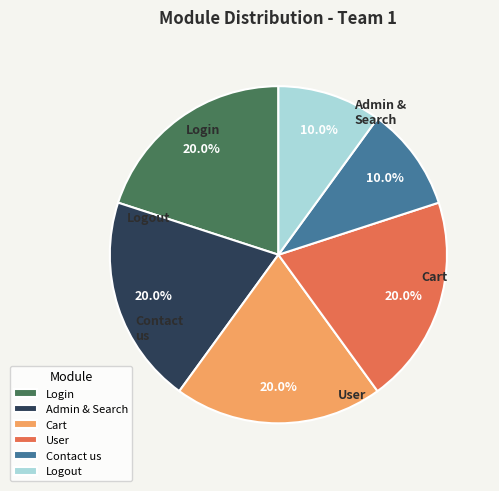

To the nearest percent, what is the combined percentage of Admin & Search and Login?

40%